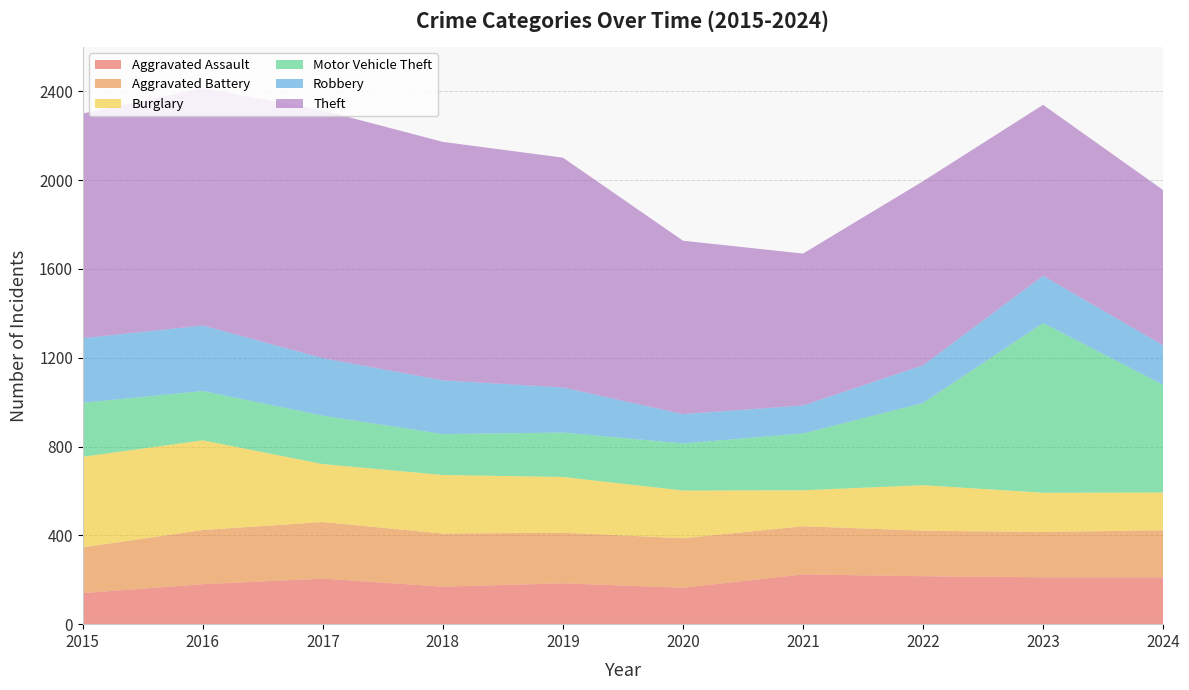

Reading left to right, what are all the values shown in this chart?

Aggravated Assault: 140	180	205	169	184	164	224	216	211	211
Aggravated Battery: 206	244	255	239	228	223	217	205	204	212
Burglary: 408	404	261	264	251	215	162	205	177	170
Motor Vehicle Theft: 243	222	218	184	200	212	256	370	764	485
Robbery: 291	295	259	242	203	132	126	170	213	178
Theft: 1012	1070	1116	1074	1035	781	684	829	770	699